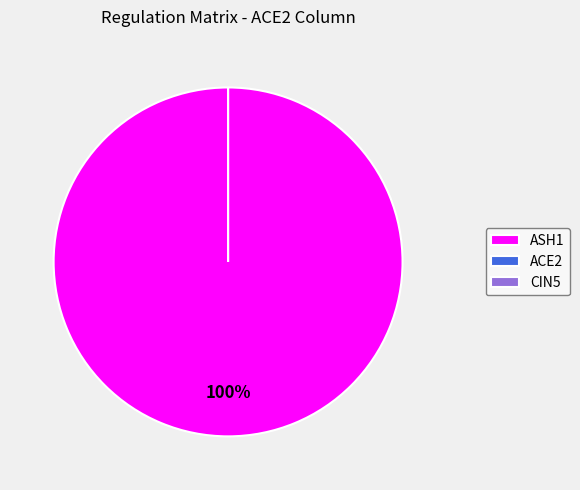

The CIN5 slice represents 0% of the pie. True or false?

True